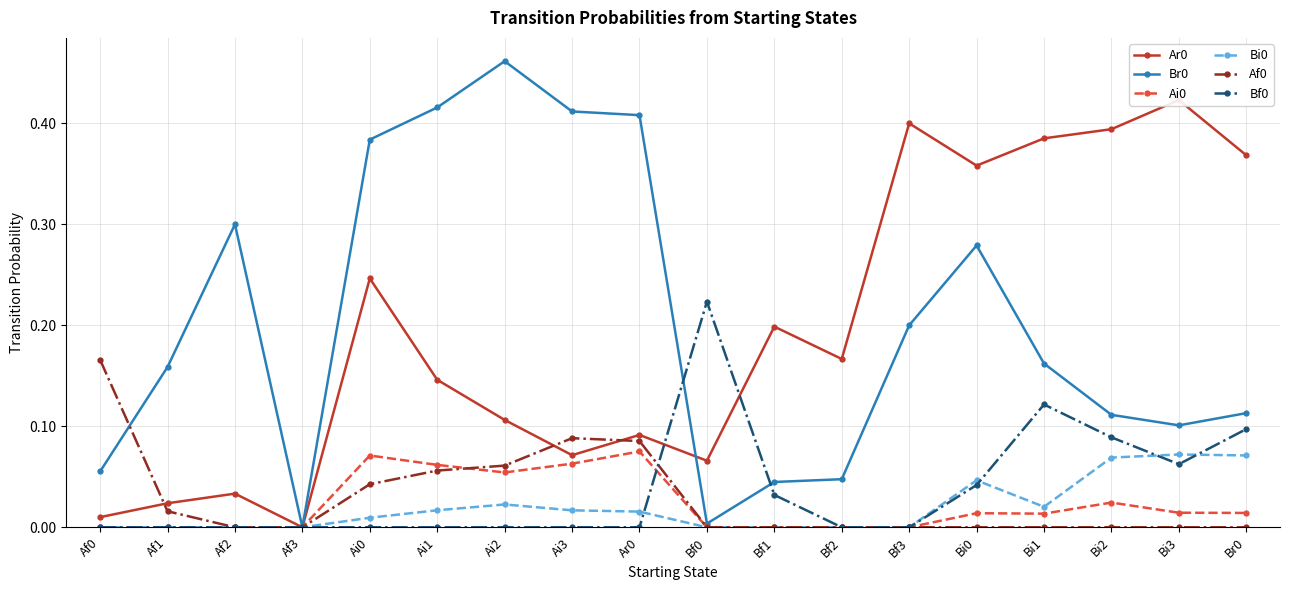

Is the value of Af0 at Br0 greater than the value of Ai0 at Bi3?

No